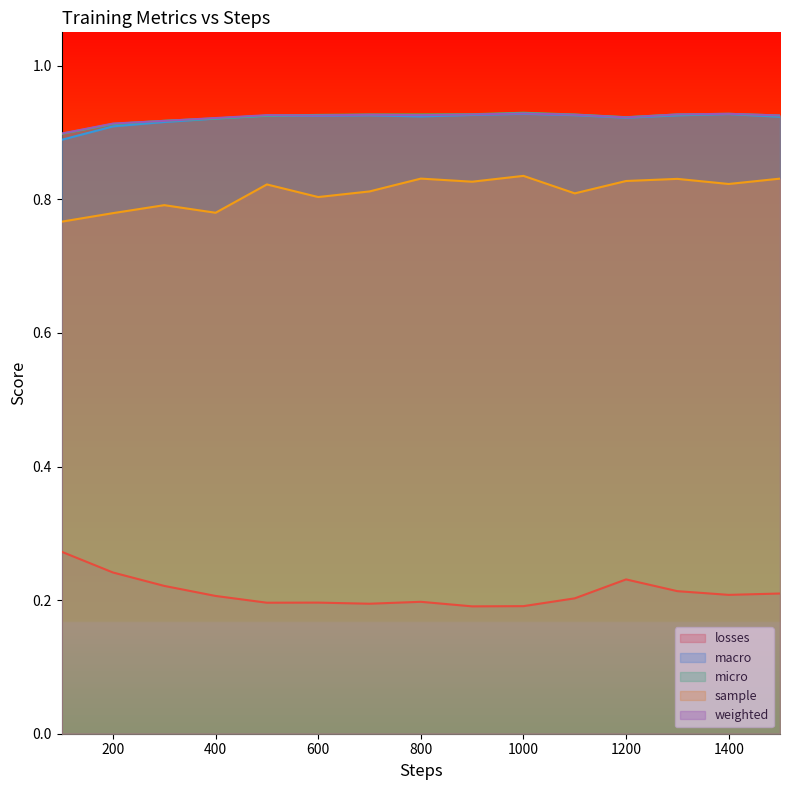

Reading left to right, what are all the values shown in this chart?

losses: 100=0.3	200=0.2	300=0.2	400=0.2	500=0.2	600=0.2	700=0.2	800=0.2	900=0.2	1000=0.2	1100=0.2	1200=0.2	1300=0.2	1400=0.2	1500=0.2
macro: 100=0.9	200=0.9	300=0.9	400=0.9	500=0.9	600=0.9	700=0.9	800=0.9	900=0.9	1000=0.9	1100=0.9	1200=0.9	1300=0.9	1400=0.9	1500=0.9
micro: 100=0.9	200=0.9	300=0.9	400=0.9	500=0.9	600=0.9	700=0.9	800=0.9	900=0.9	1000=0.9	1100=0.9	1200=0.9	1300=0.9	1400=0.9	1500=0.9
sample: 100=0.8	200=0.8	300=0.8	400=0.8	500=0.8	600=0.8	700=0.8	800=0.8	900=0.8	1000=0.8	1100=0.8	1200=0.8	1300=0.8	1400=0.8	1500=0.8
weighted: 100=0.9	200=0.9	300=0.9	400=0.9	500=0.9	600=0.9	700=0.9	800=0.9	900=0.9	1000=0.9	1100=0.9	1200=0.9	1300=0.9	1400=0.9	1500=0.9